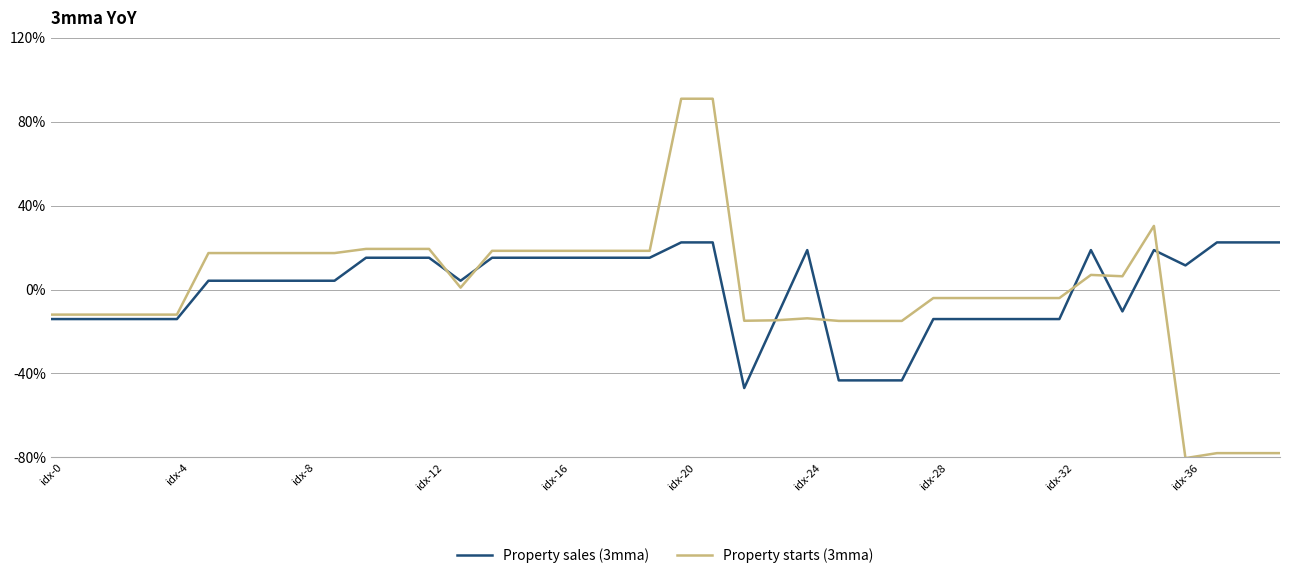

List the series in order of their peak value, highest first.

Property starts (3mma), Property sales (3mma)